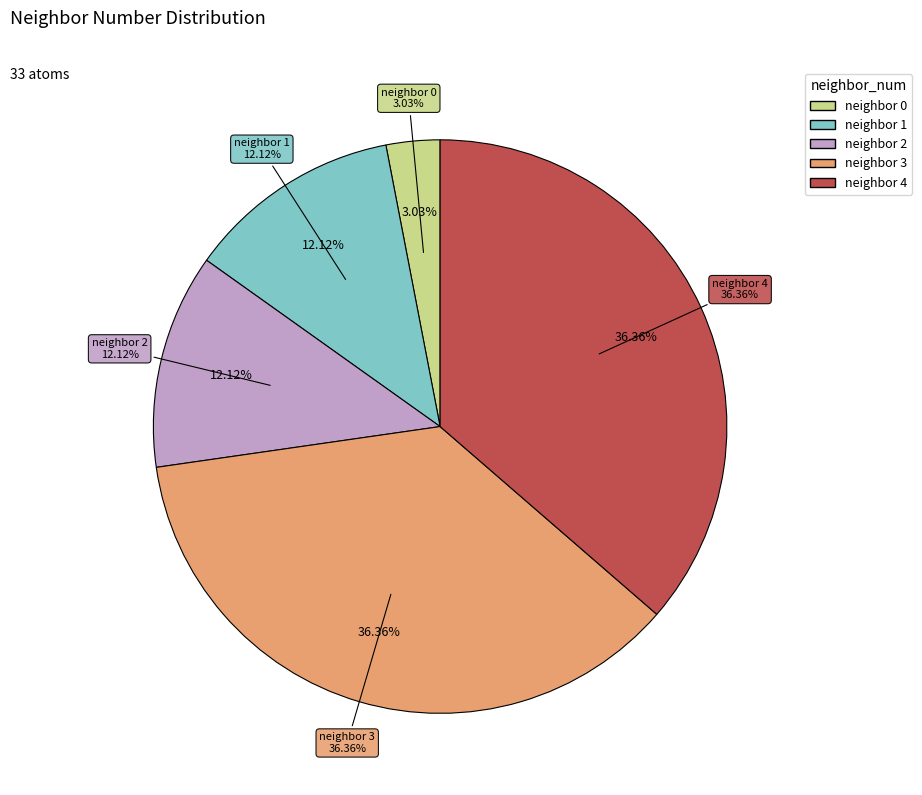

Rank the categories by value from lowest to highest.

neighbor 0, neighbor 1, neighbor 2, neighbor 3, neighbor 4